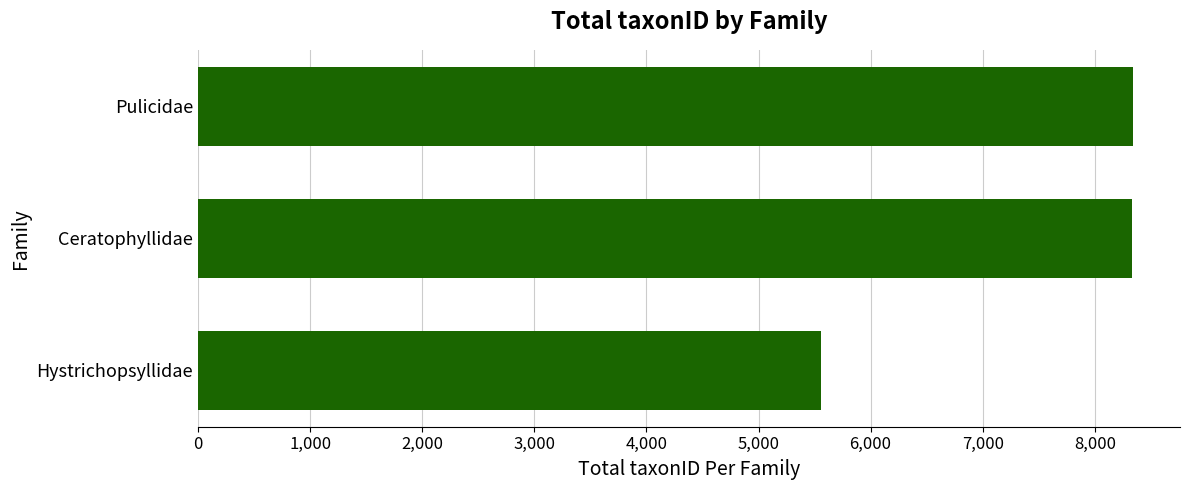

How many bars are there in total?

3